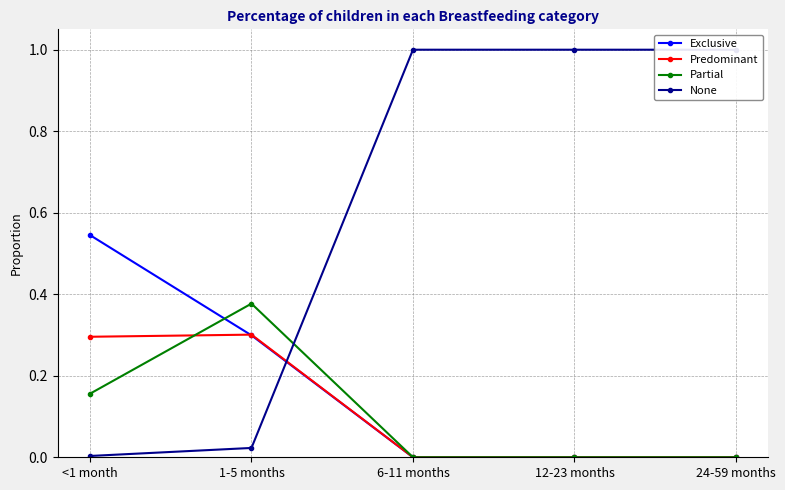

Rank the series at 24-59 months from highest to lowest value.

None, Exclusive, Predominant, Partial